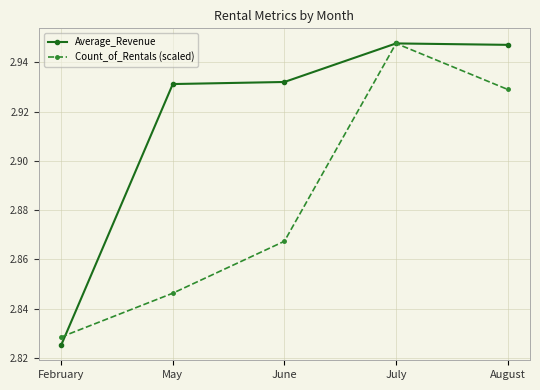

What is the label of the 4th point from the left?

July